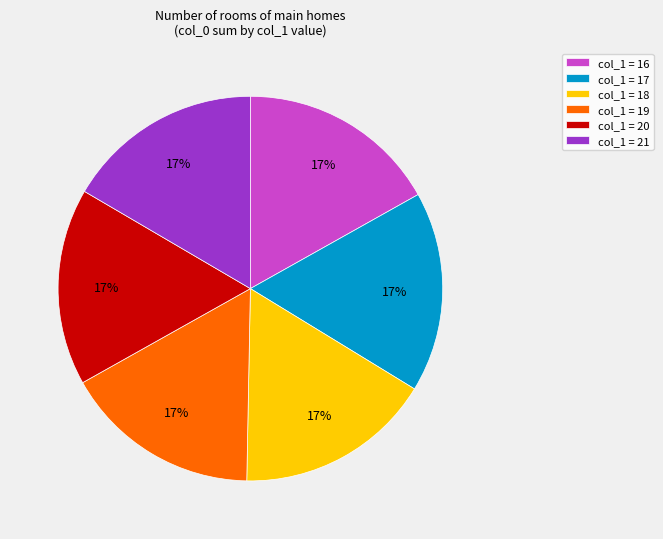

To the nearest percent, what portion does col_1 = 20 represent?

17%